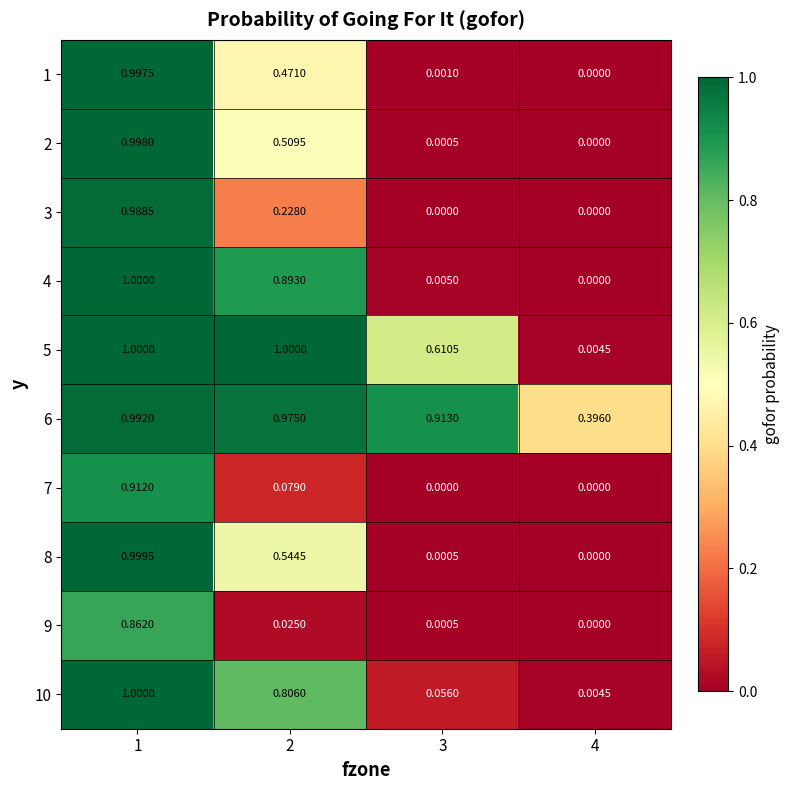

What is the greatest value displayed?

1.0